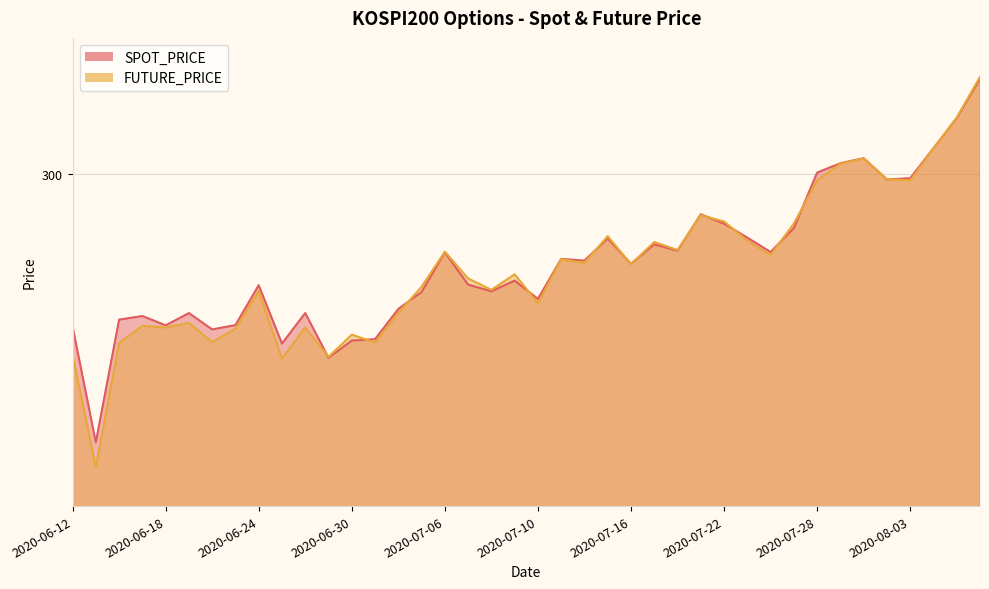

After their last crossing, which series has the higher values: FUTURE_PRICE or SPOT_PRICE?

FUTURE_PRICE